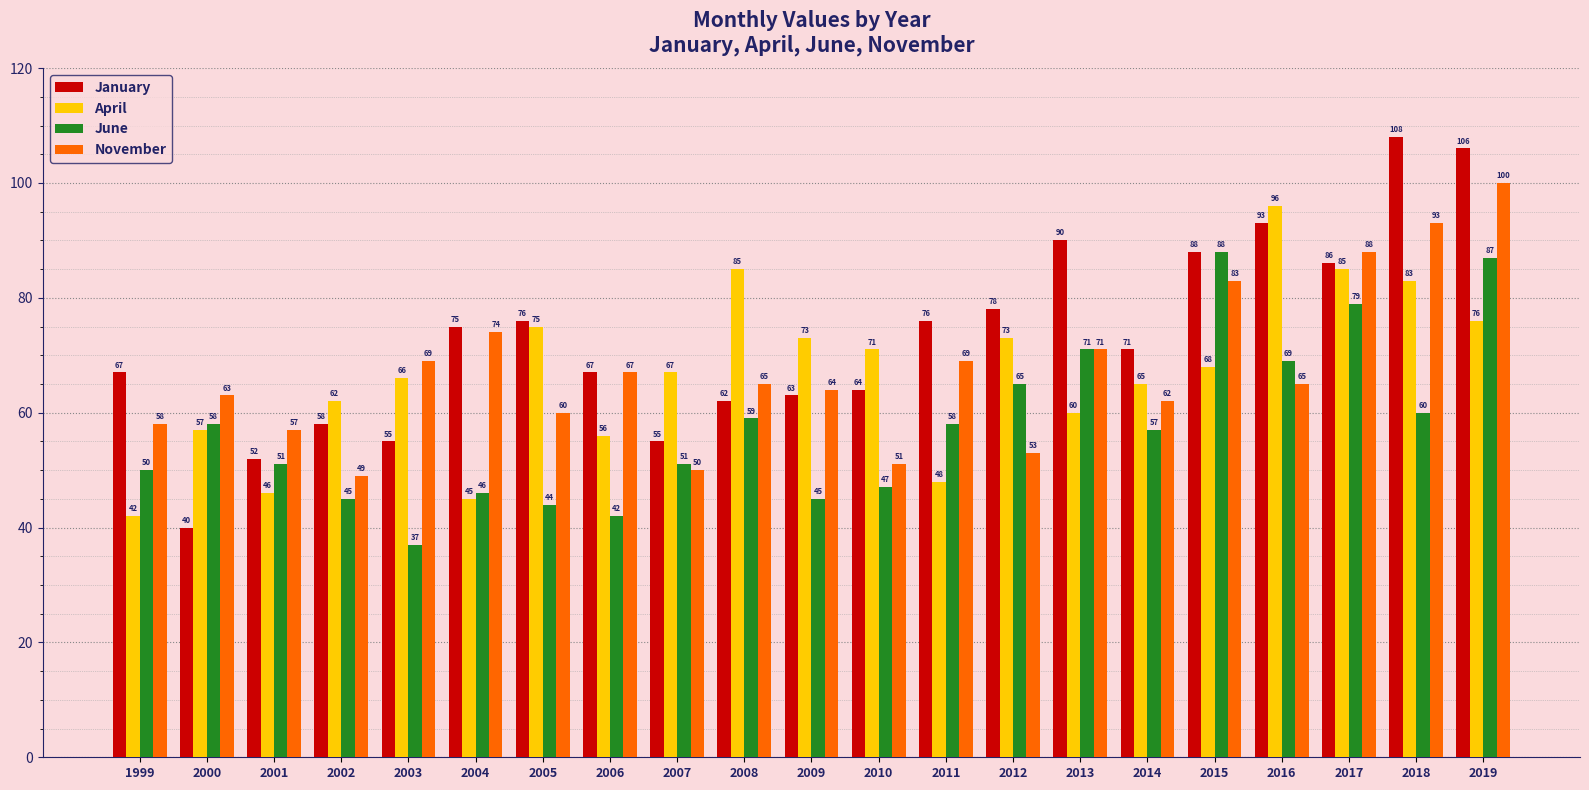

Which category has the highest value across all series?

2018